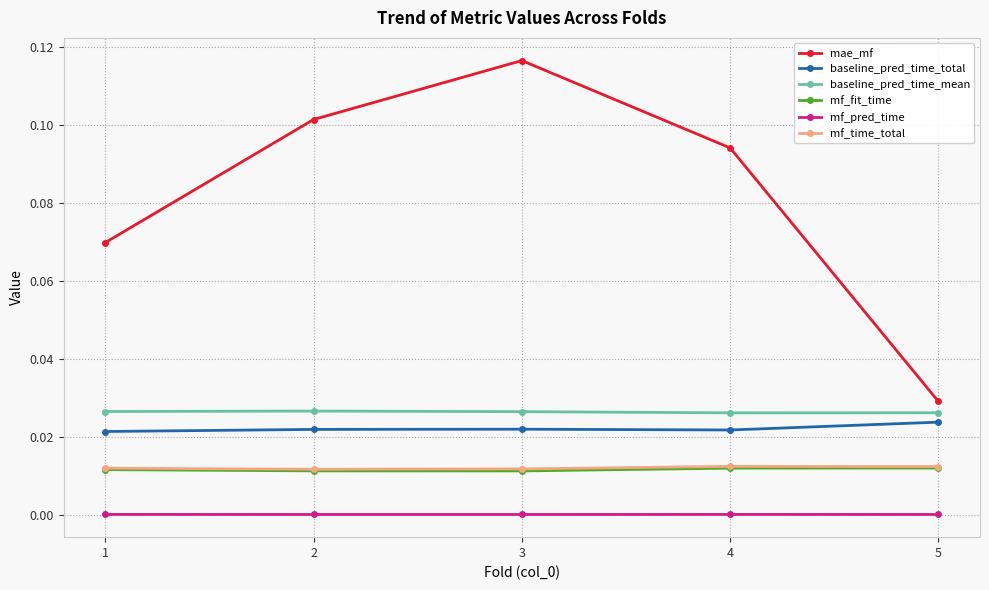

Which series changed the most between 1 and 2?

mae_mf